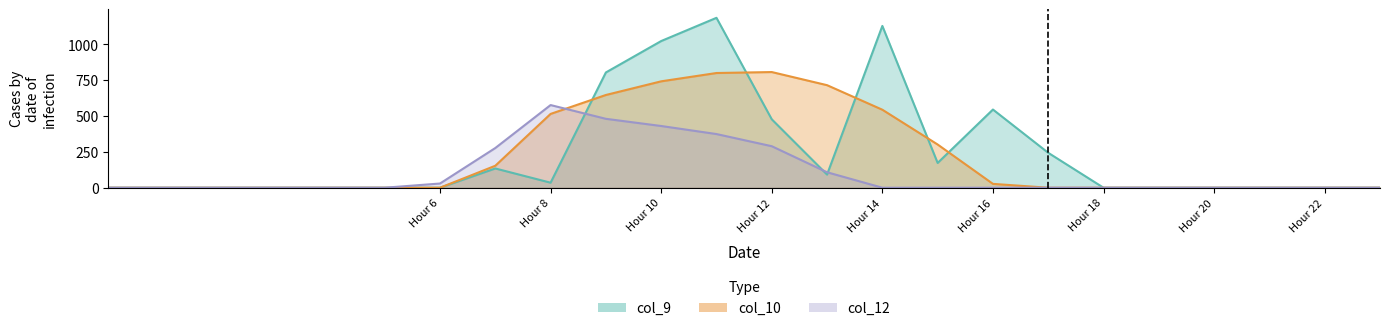

At which category does the chart reach its peak across all series?

11